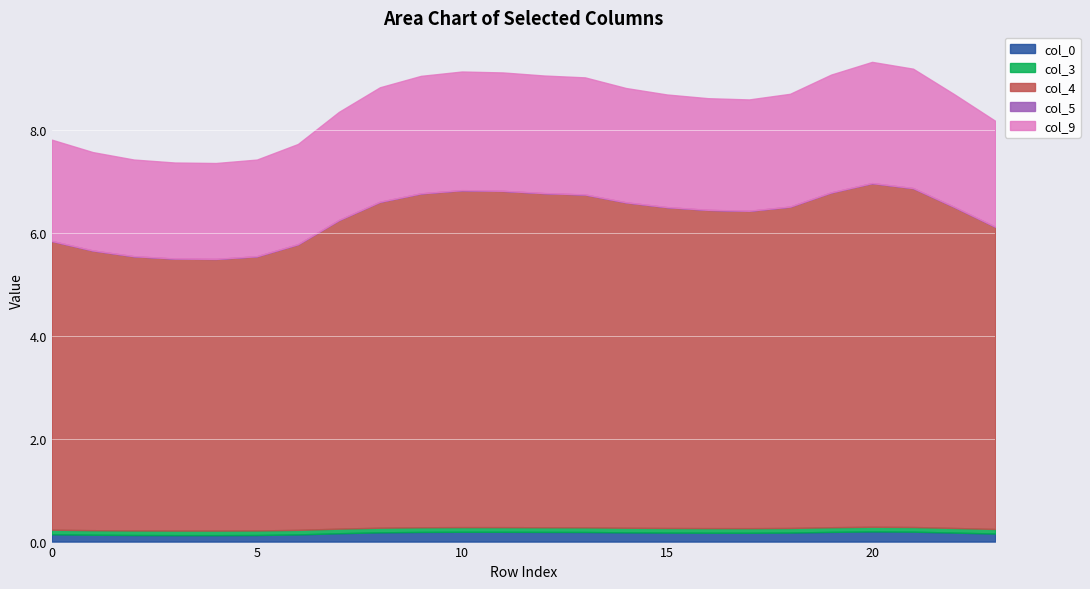

Count the col_3 values in the range 0 to 1.

24